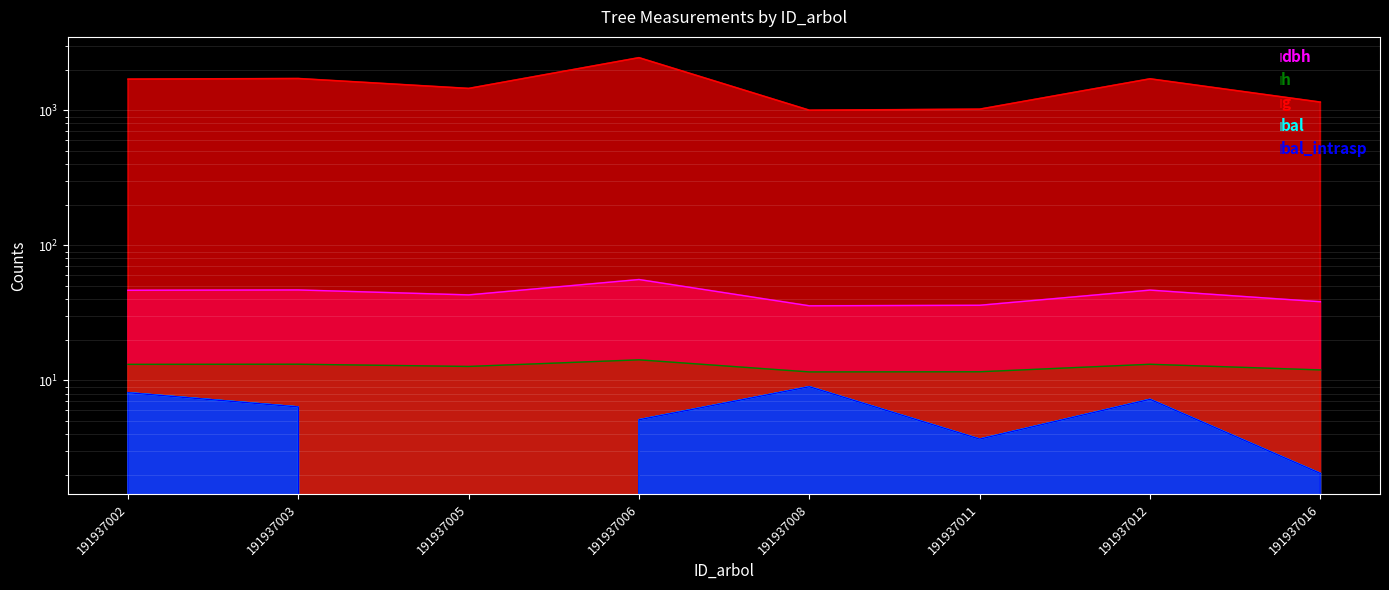

Reading left to right, what are all the values shown in this chart?

dbh: 191937002=46.5	191937003=46.8	191937005=43.0	191937006=55.9	191937008=35.7	191937011=36.0	191937012=46.7	191937016=38.3
h: 191937002=13.2	191937003=13.2	191937005=12.7	191937006=14.2	191937008=11.6	191937011=11.6	191937012=13.2	191937016=12.0
g: 191937002=1701.7	191937003=1719.3	191937005=1452.2	191937006=2453.1	191937008=1001.6	191937011=1019.7	191937012=1710.6	191937016=1150.2
bal: 191937002=8.1	191937003=6.4	191937005=0.0	191937006=5.1	191937008=9.0	191937011=3.7	191937012=7.2	191937016=2.0
bal_intrasp: 191937002=8.1	191937003=6.4	191937005=0.0	191937006=5.1	191937008=9.0	191937011=3.7	191937012=7.2	191937016=2.0